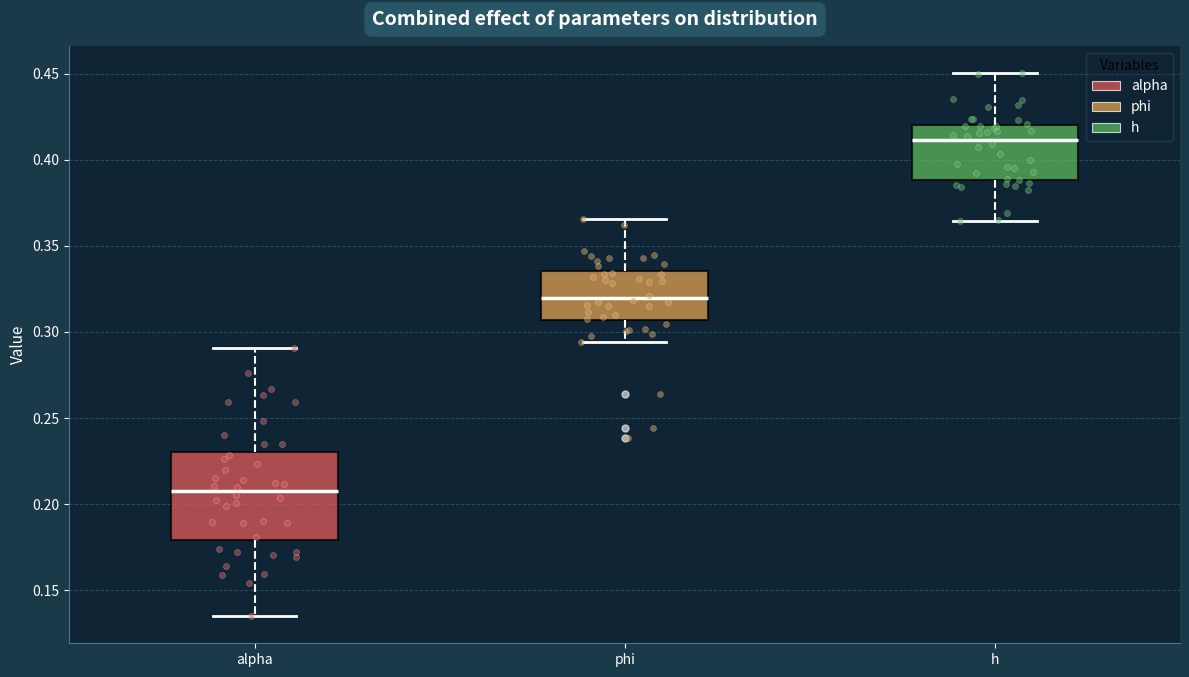

Reading left to right, transcribe this box plot: for each box, give where its median line is, the range the box spans, and where its two whiskers end, as read against the y-axis. The values are not printed on the chart, so give them approximately, as read against the axis.

alpha: median 0.210, box 0.180 to 0.230, whiskers 0.135 to 0.290
phi: median 0.320, box 0.305 to 0.335, whiskers 0.295 to 0.365
h: median 0.410, box 0.390 to 0.420, whiskers 0.365 to 0.450